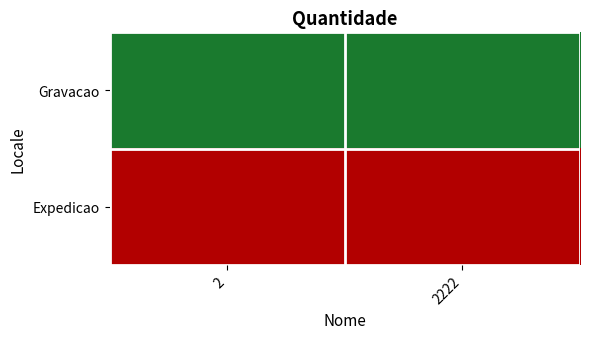

List the series in order of their peak value, lowest first.

Gravacao, Expedicao